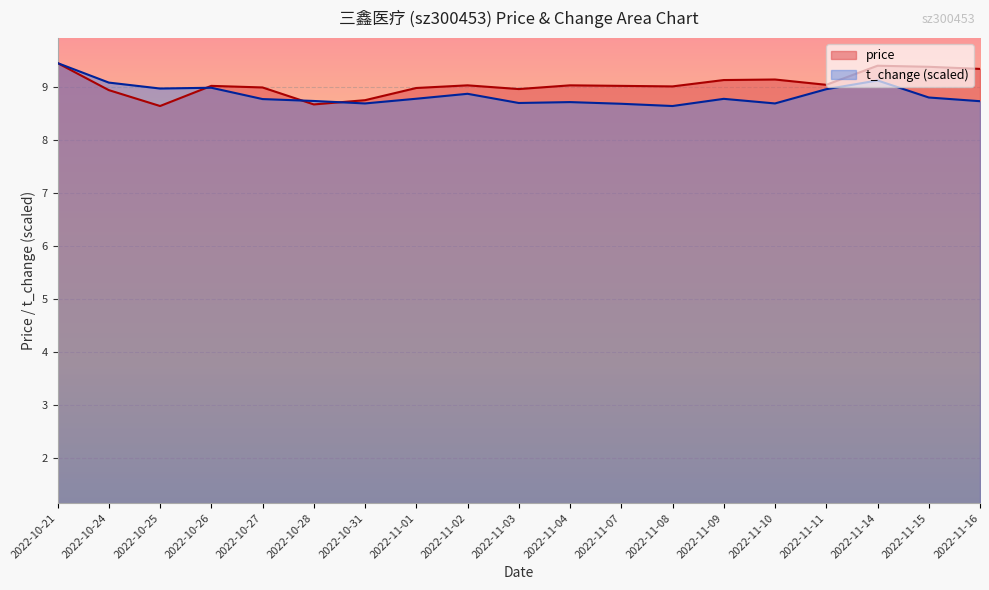

Between 2022-11-08 and 2022-11-15, which series saw the biggest shift?

price